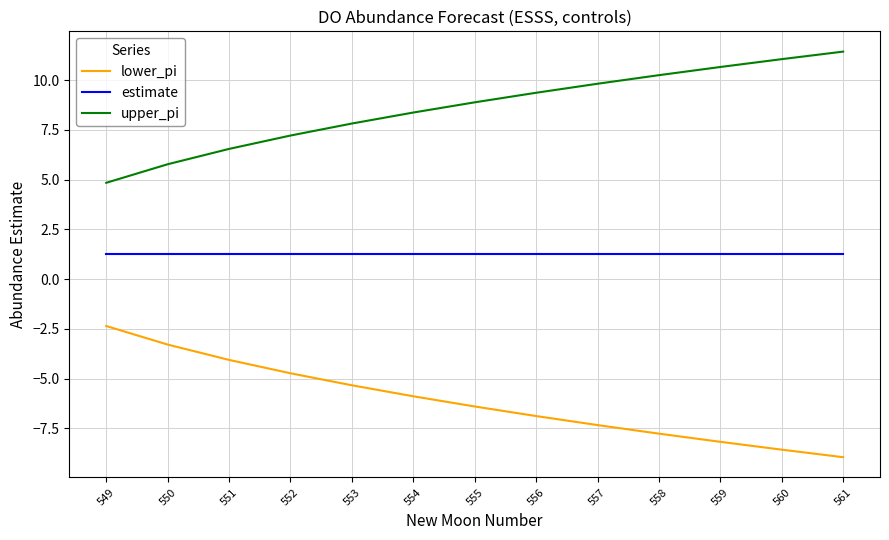

What are all the series names shown in the legend?

lower_pi, estimate, upper_pi